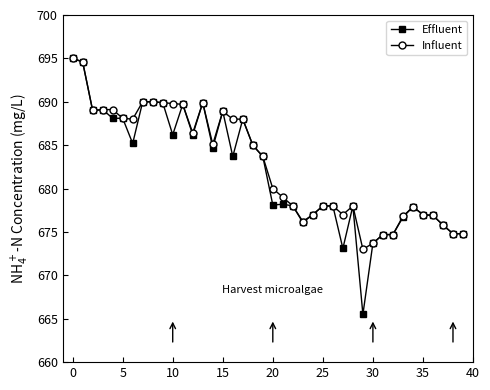

How many lines are shown in the chart?

2